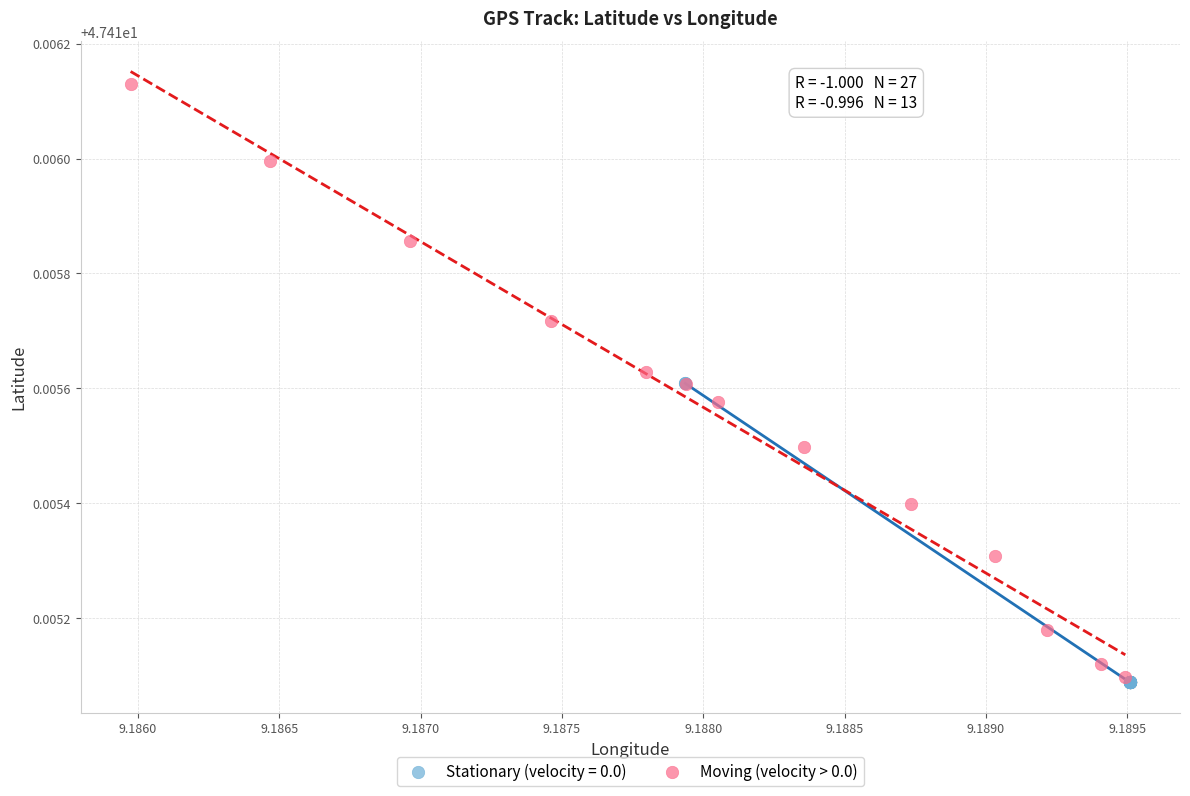

Which series reaches the maximum Y coordinate?

Moving (velocity > 0.0)